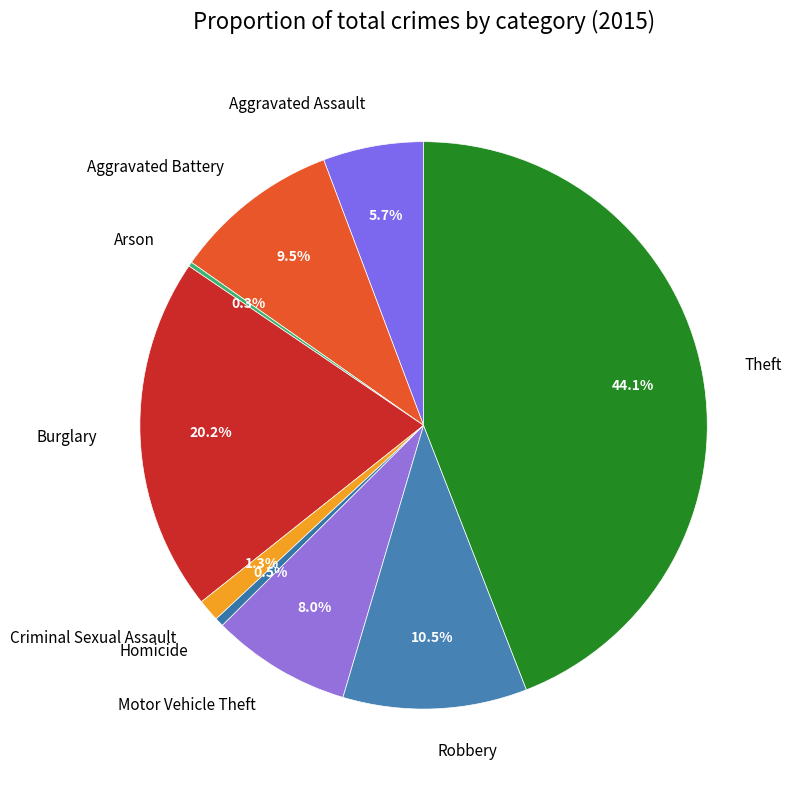

Which has a higher value, Criminal Sexual Assault or Aggravated Assault?

Aggravated Assault